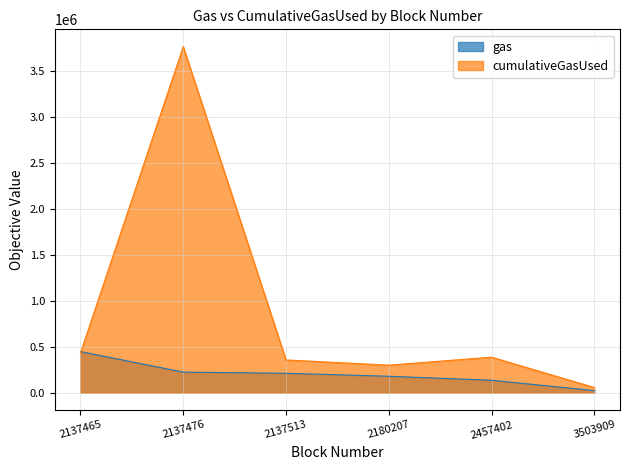

What is the lowest value of the cumulativeGasUsed series?

54571